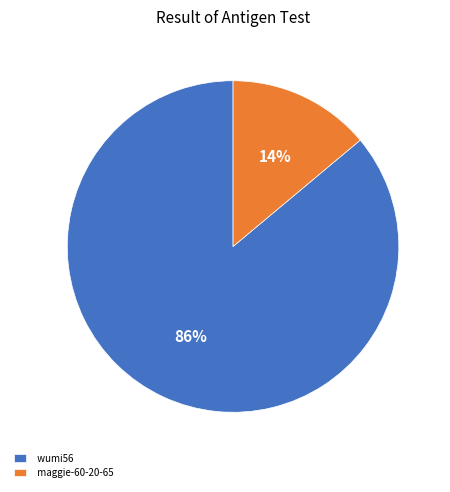

Rank the categories by value from highest to lowest.

wumi56, maggie-60-20-65